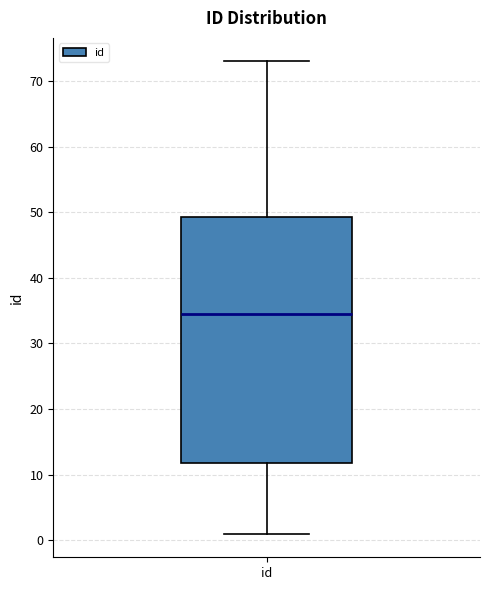

Transcribe this box plot: give where the median line is, the range the box spans, and where the two whiskers end, as read against the y-axis. The values are not printed on the chart, so give them approximately, as read against the axis.

median 35, box 12 to 49, whiskers 1 to 73